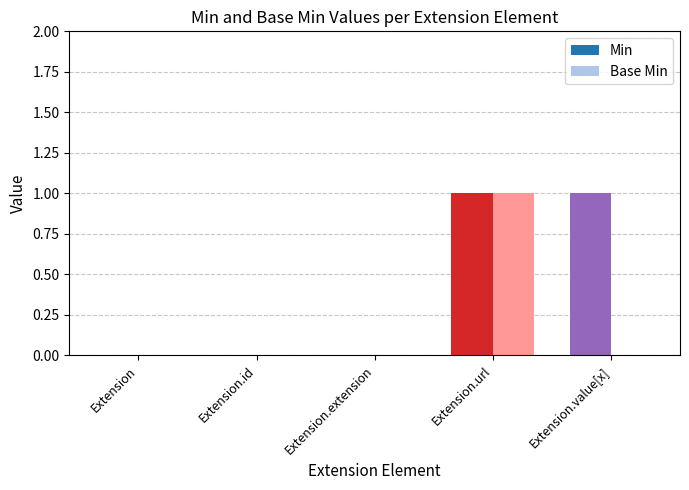

At which category is the sum across all series the highest?

Extension.url